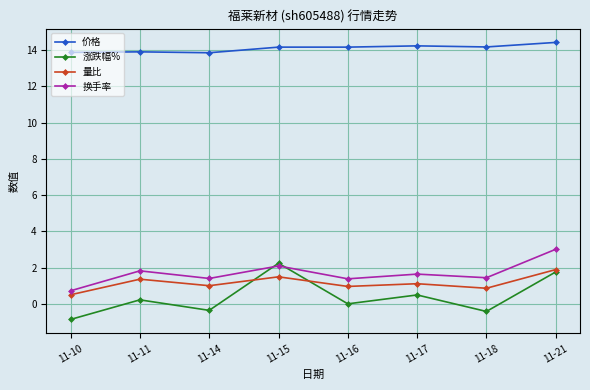

How many distinct data groups are displayed?

4